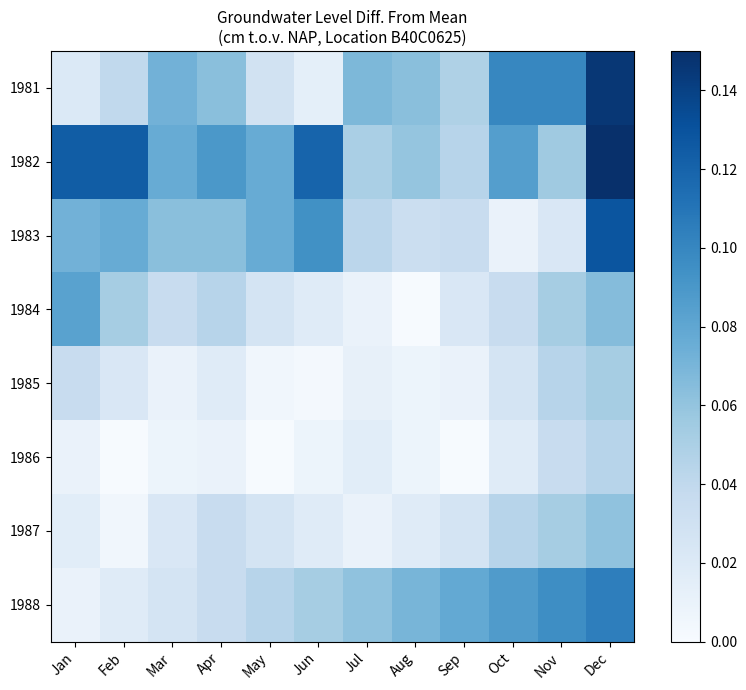

Reading left to right, transcribe all the data shown in this chart.

1981: Jan=0.0	Feb=0.0	Mar=0.1	Apr=0.1	May=0.0	Jun=0.0	Jul=0.1	Aug=0.1	Sep=0.0	Oct=0.1	Nov=0.1	Dec=0.1
1982: Jan=0.1	Feb=0.1	Mar=0.1	Apr=0.1	May=0.1	Jun=0.1	Jul=0.1	Aug=0.1	Sep=0.0	Oct=0.1	Nov=0.1	Dec=0.1
1983: Jan=0.1	Feb=0.1	Mar=0.1	Apr=0.1	May=0.1	Jun=0.1	Jul=0.0	Aug=0.0	Sep=0.0	Oct=0.0	Nov=0.0	Dec=0.1
1984: Jan=0.1	Feb=0.1	Mar=0.0	Apr=0.0	May=0.0	Jun=0.0	Jul=0.0	Aug=0.0	Sep=0.0	Oct=0.0	Nov=0.1	Dec=0.1
1985: Jan=0.0	Feb=0.0	Mar=0.0	Apr=0.0	May=0.0	Jun=0.0	Jul=0.0	Aug=0.0	Sep=0.0	Oct=0.0	Nov=0.0	Dec=0.1
1986: Jan=0.0	Feb=0.0	Mar=0.0	Apr=0.0	May=0.0	Jun=0.0	Jul=0.0	Aug=0.0	Sep=0.0	Oct=0.0	Nov=0.0	Dec=0.0
1987: Jan=0.0	Feb=0.0	Mar=0.0	Apr=0.0	May=0.0	Jun=0.0	Jul=0.0	Aug=0.0	Sep=0.0	Oct=0.0	Nov=0.1	Dec=0.1
1988: Jan=0.0	Feb=0.0	Mar=0.0	Apr=0.0	May=0.0	Jun=0.1	Jul=0.1	Aug=0.1	Sep=0.1	Oct=0.1	Nov=0.1	Dec=0.1